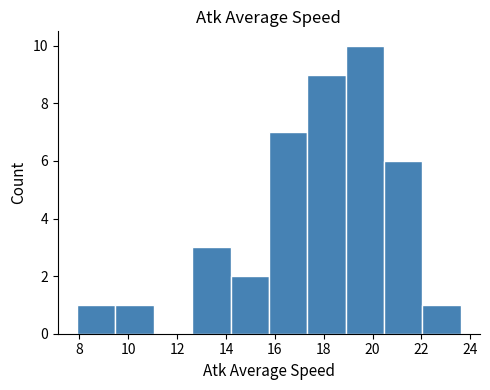

Which range on the x-axis has the tallest bar?

18.8 to 20.4